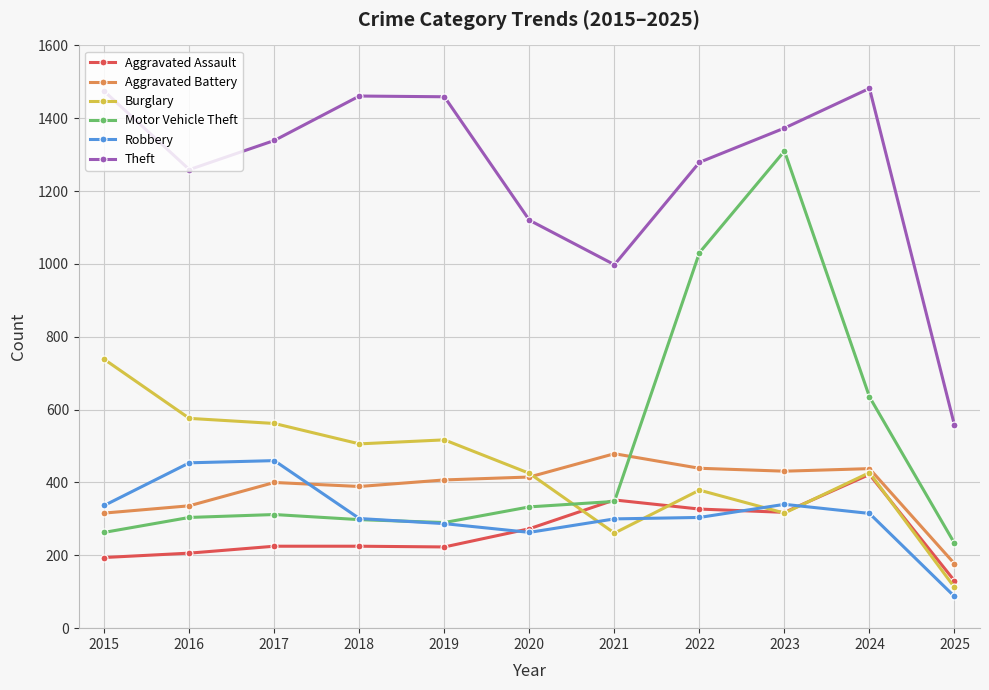

Which series ends up on top after the final intersection of Robbery and Aggravated Battery?

Aggravated Battery